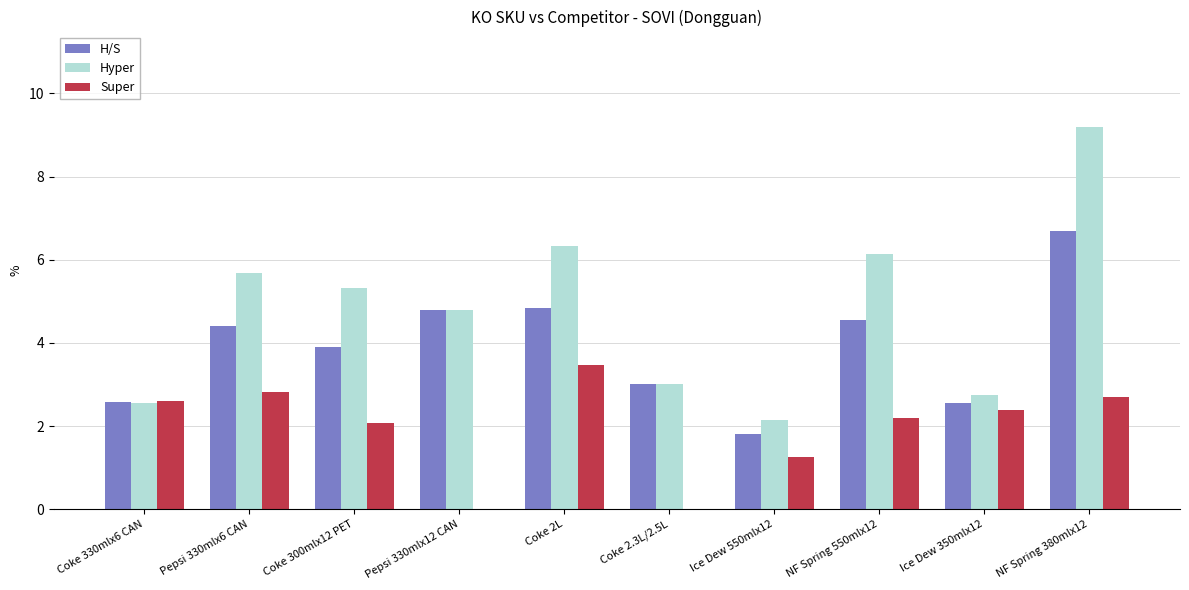

What is the spread (max minus min) of values at Pepsi 330mlx6 CAN?

2.8